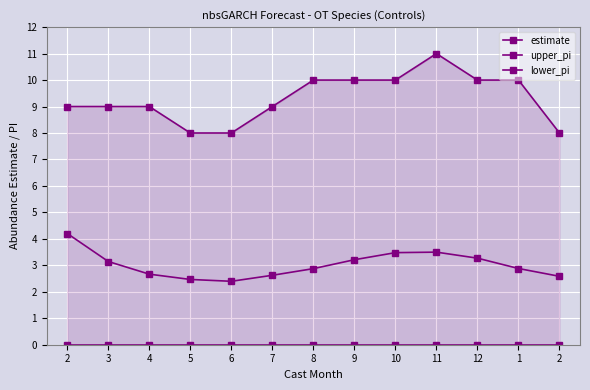

Where is estimate nearest to the value 3?

1